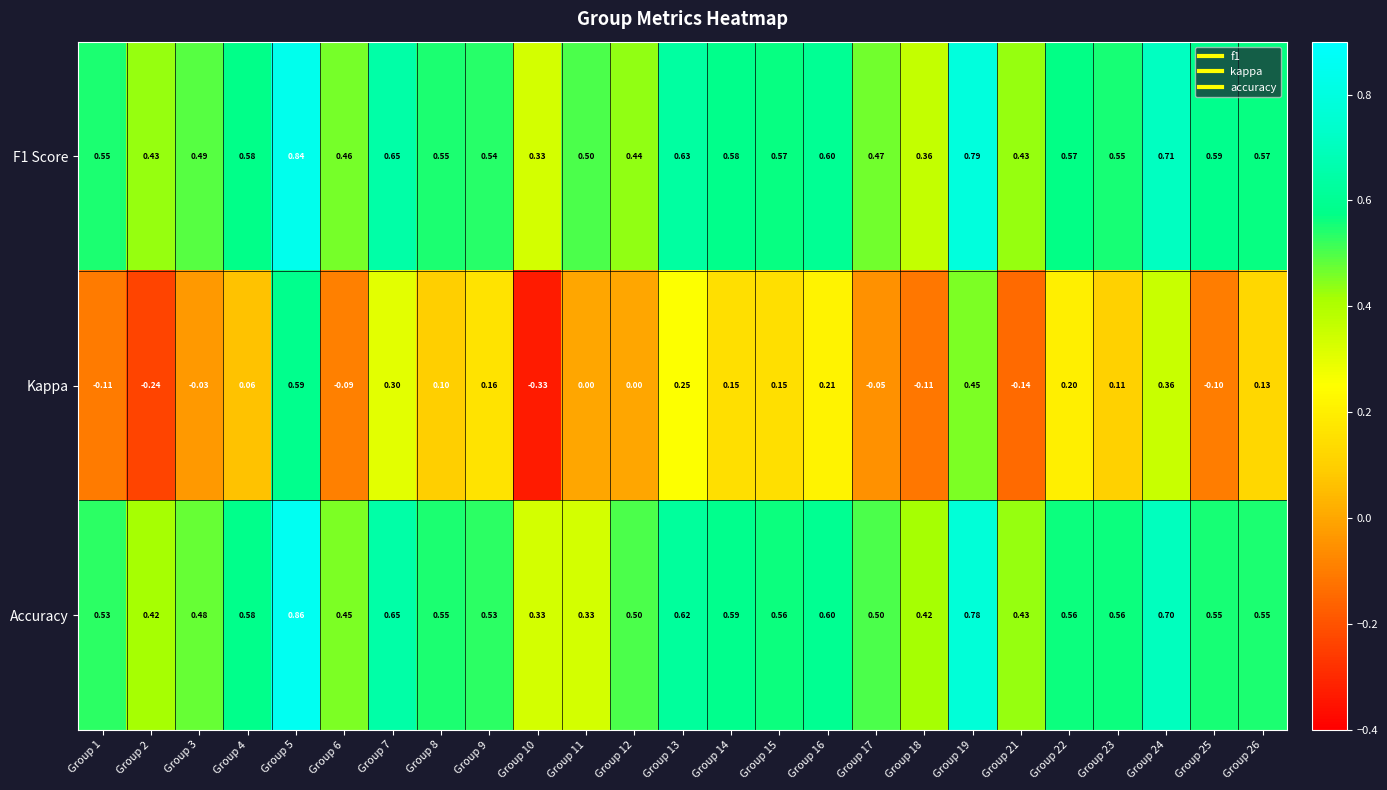

Which series has the widest spread of values?

Kappa